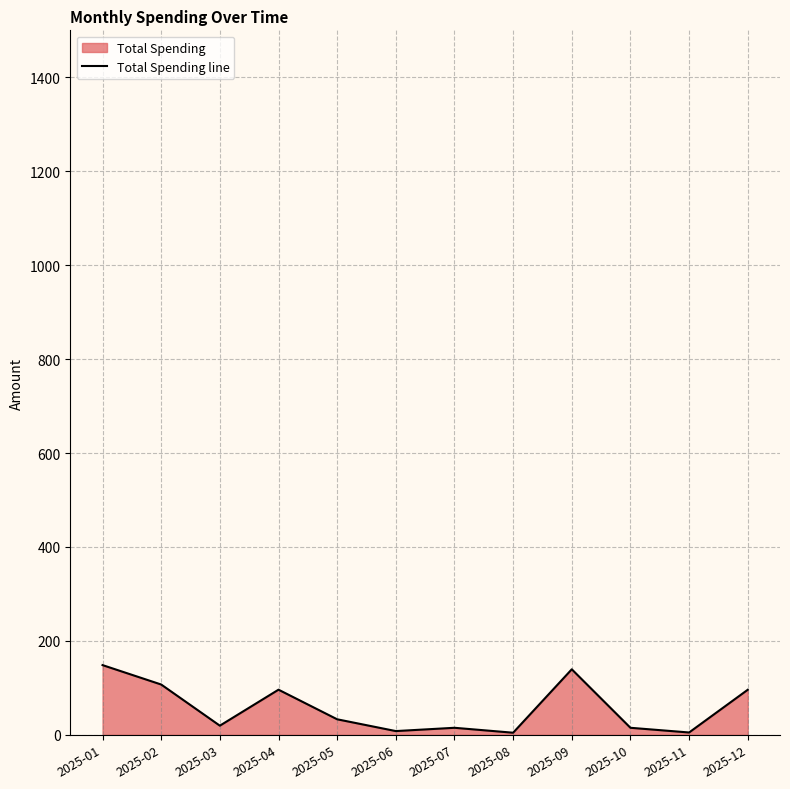

List the labels in order of value, largest first.

2025-01, 2025-09, 2025-02, 2025-04, 2025-12, 2025-05, 2025-03, 2025-07, 2025-10, 2025-06, 2025-11, 2025-08